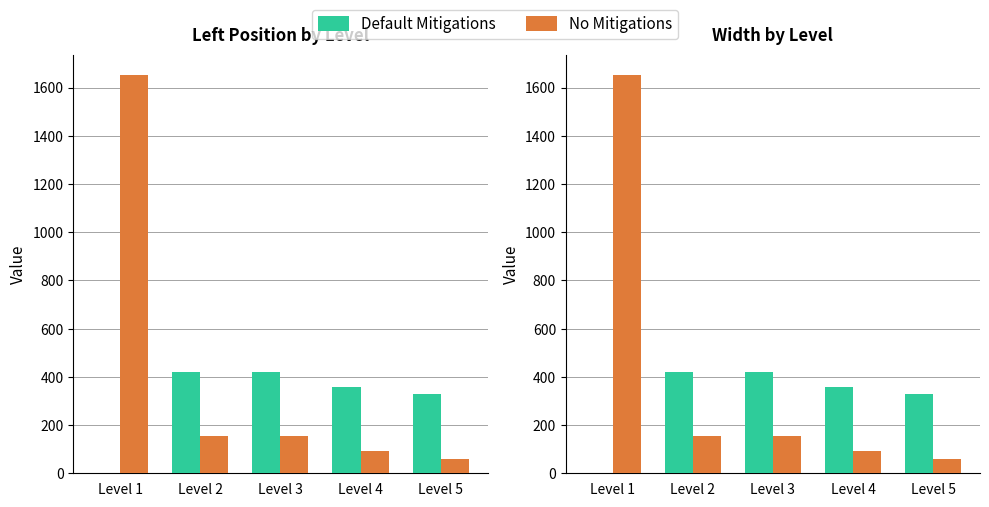

Which series has the largest range (max minus min)?

No Mitigations